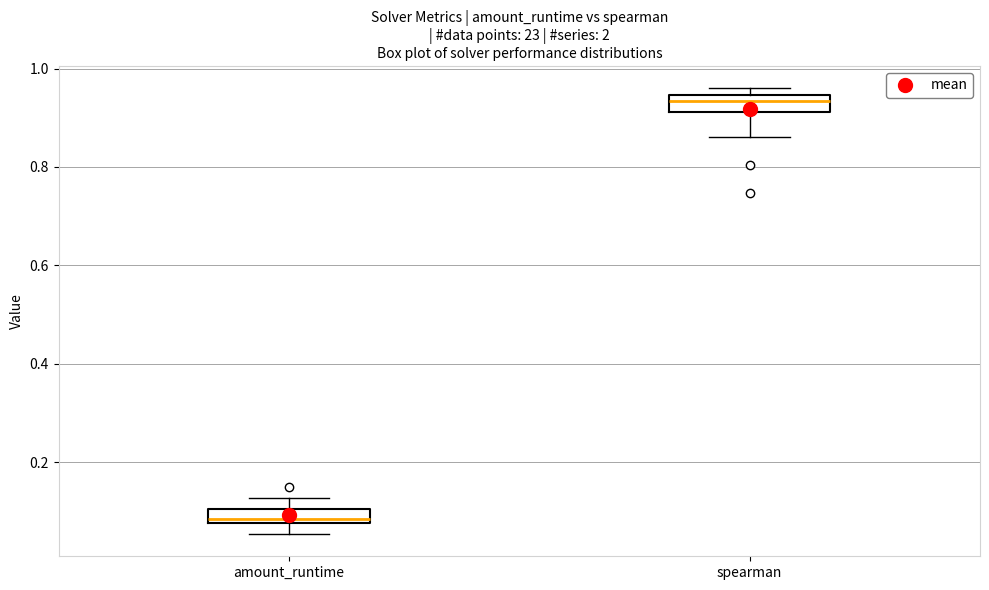

Where is the upper edge of the box for amount_runtime on the y-axis? The values are not printed on the chart, so give them approximately, as read against the axis.

0.10